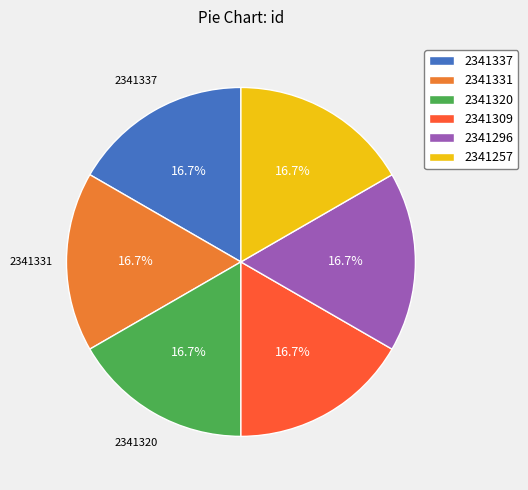

How much of the chart is everything except 2341320?

83.3%